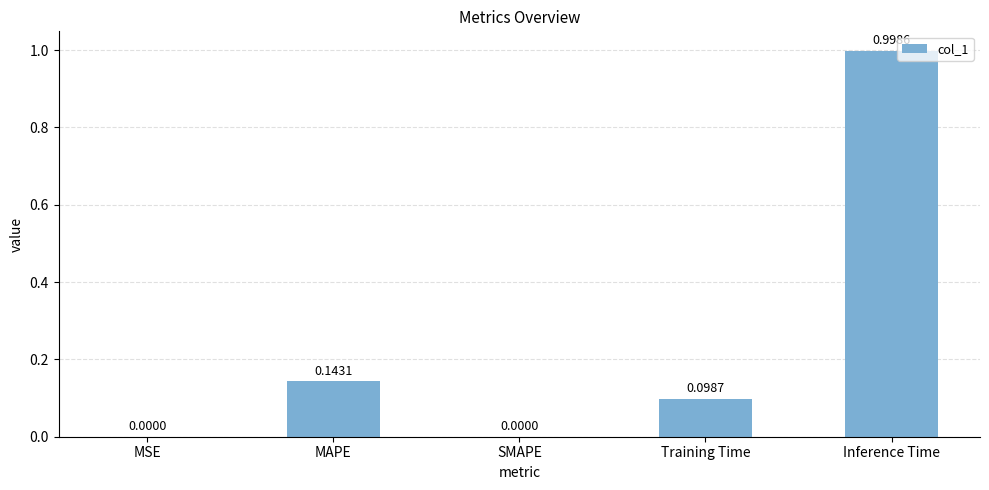

What is the sum of the values at Inference Time and SMAPE?

1.0